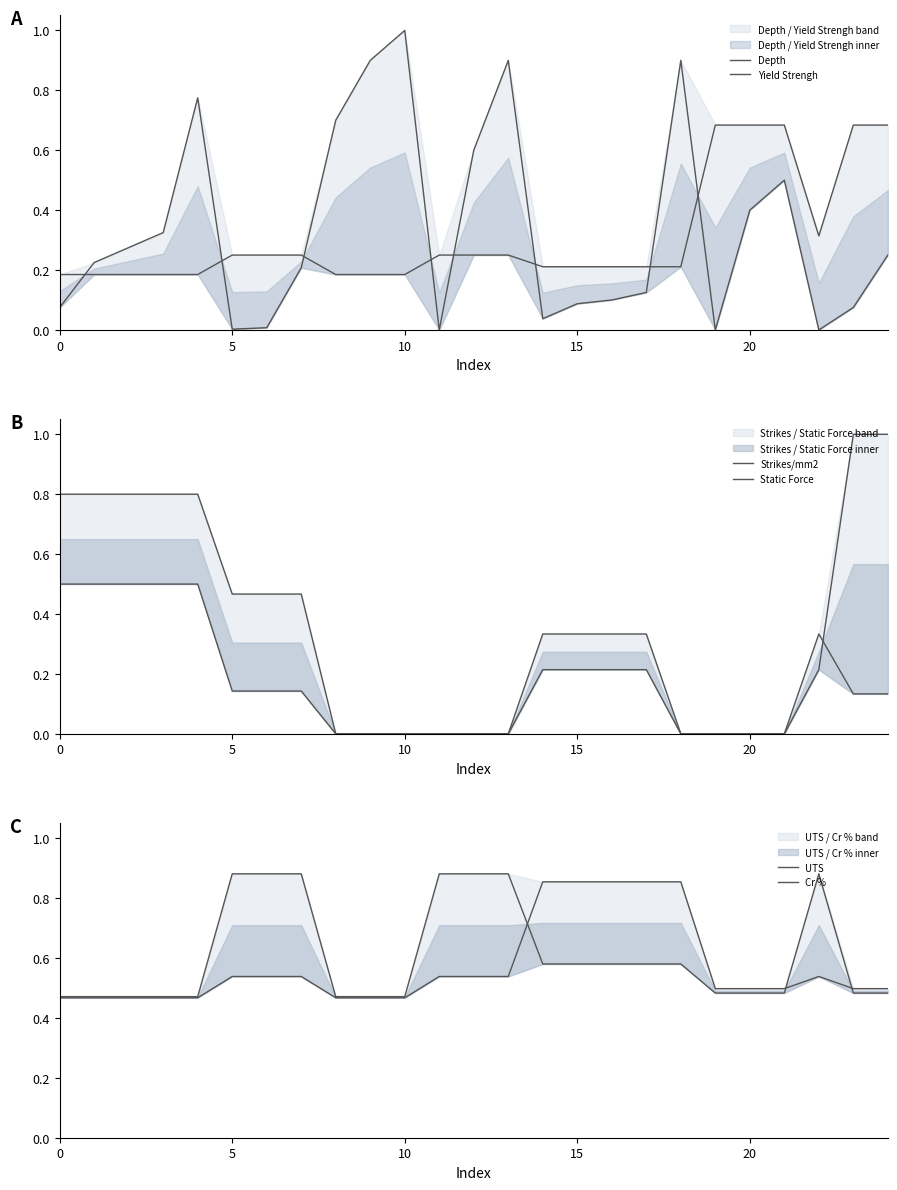

Which series has the widest spread of values?

Depth